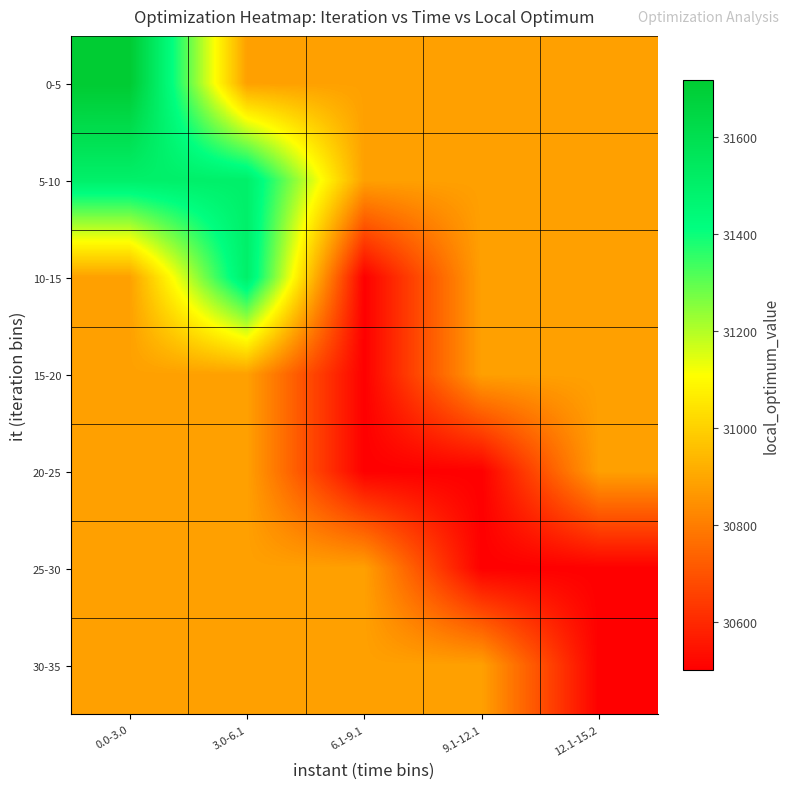

At how many categories does at least one series exceed 31229?

2